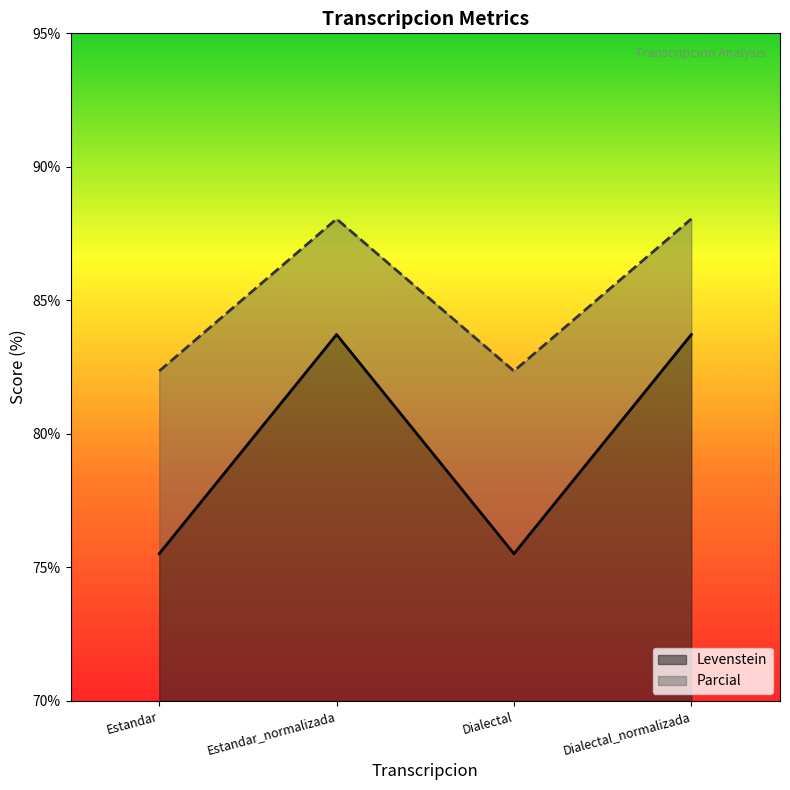

At which label does Parcial reach its minimum?

Estandar